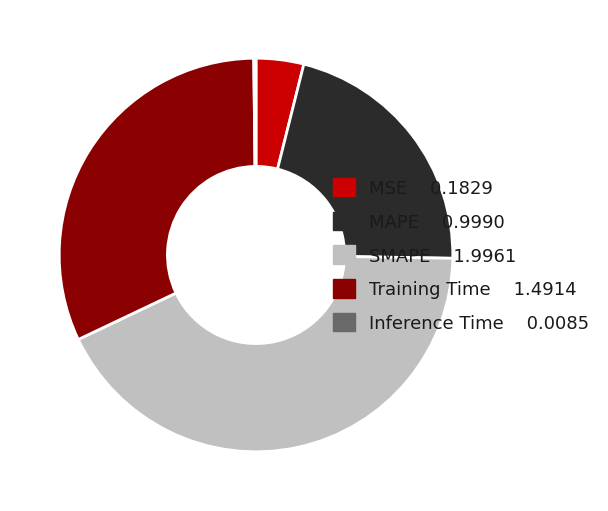

Is it true that SMAPE is 30% of the pie?

False